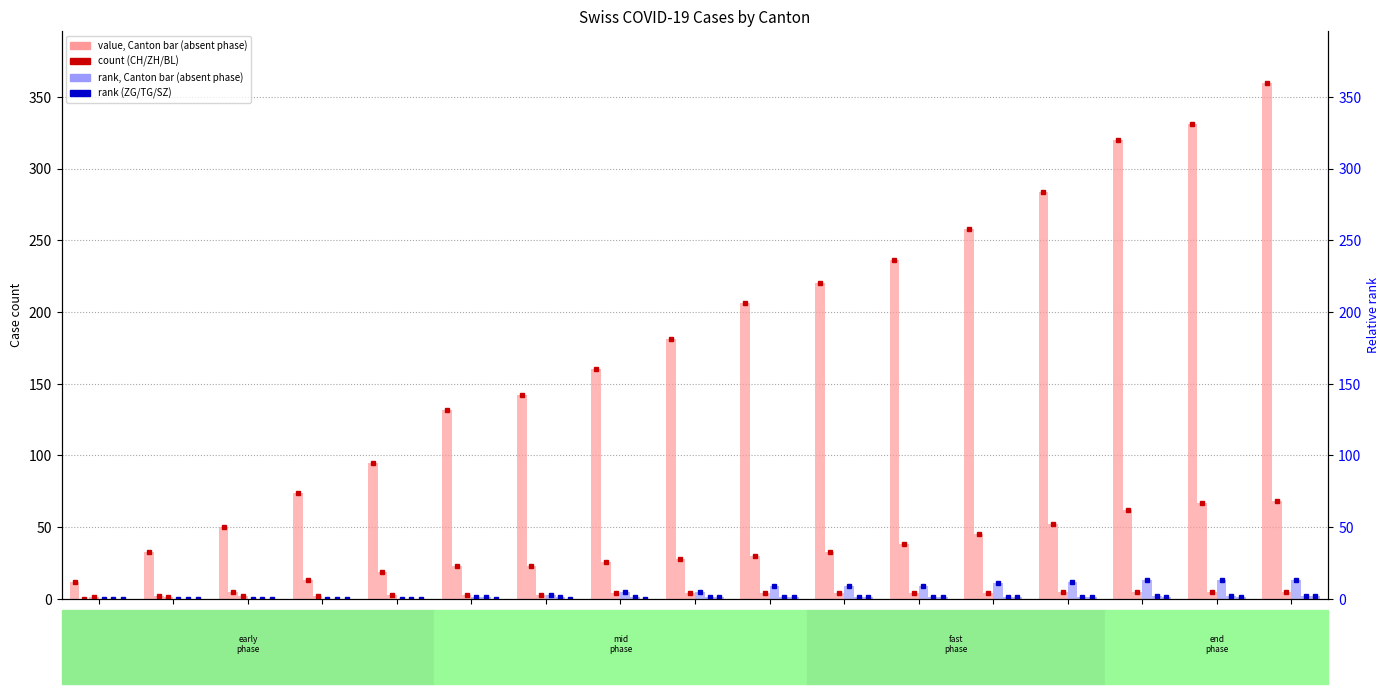

The CH series shows 220 at 2020-06-18. True or false?

False